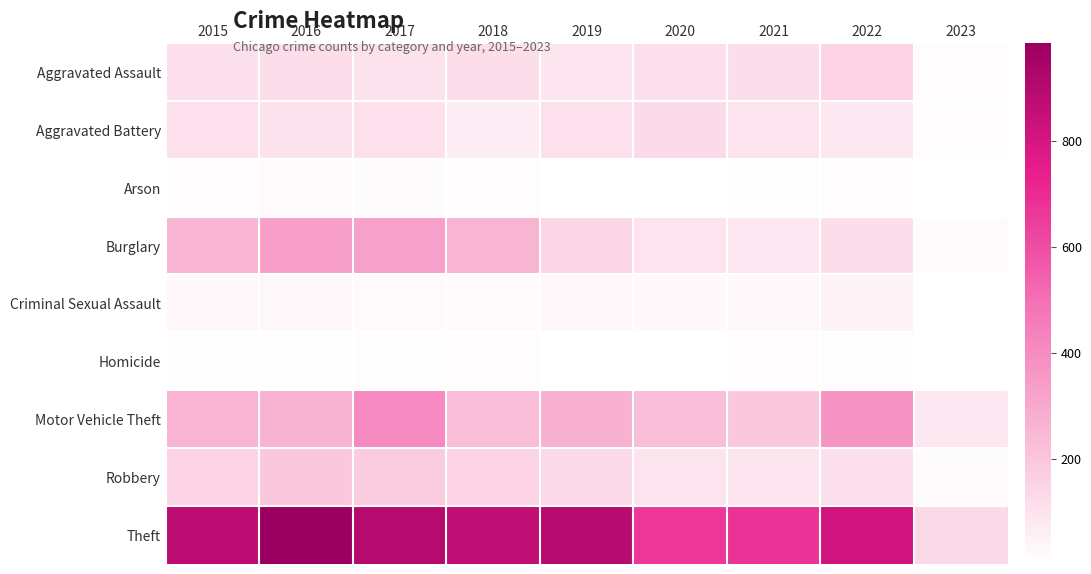

Reading left to right, transcribe all the data shown in this chart.

Aggravated Assault: 2015=110	2016=118	2017=105	2018=115	2019=92	2020=113	2021=115	2022=154	2023=13
Aggravated Battery: 2015=108	2016=102	2017=108	2018=67	2019=108	2020=126	2021=100	2022=81	2023=11
Arson: 2015=13	2016=20	2017=14	2018=12	2019=5	2020=4	2021=6	2022=11	2023=3
Burglary: 2015=254	2016=333	2017=329	2018=257	2019=143	2020=100	2021=90	2022=116	2023=17
Criminal Sexual Assault: 2015=28	2016=30	2017=21	2018=21	2019=35	2020=27	2021=26	2022=38	2023=3
Homicide: 2015=9	2016=7	2017=8	2018=10	2019=5	2020=2	2021=13	2022=9	2023=2
Motor Vehicle Theft: 2015=261	2016=265	2017=411	2018=231	2019=273	2020=222	2021=193	2022=373	2023=81
Robbery: 2015=154	2016=194	2017=178	2018=155	2019=135	2020=97	2021=91	2022=111	2023=16
Theft: 2015=874	2016=984	2017=892	2018=868	2019=891	2020=666	2021=678	2022=818	2023=129